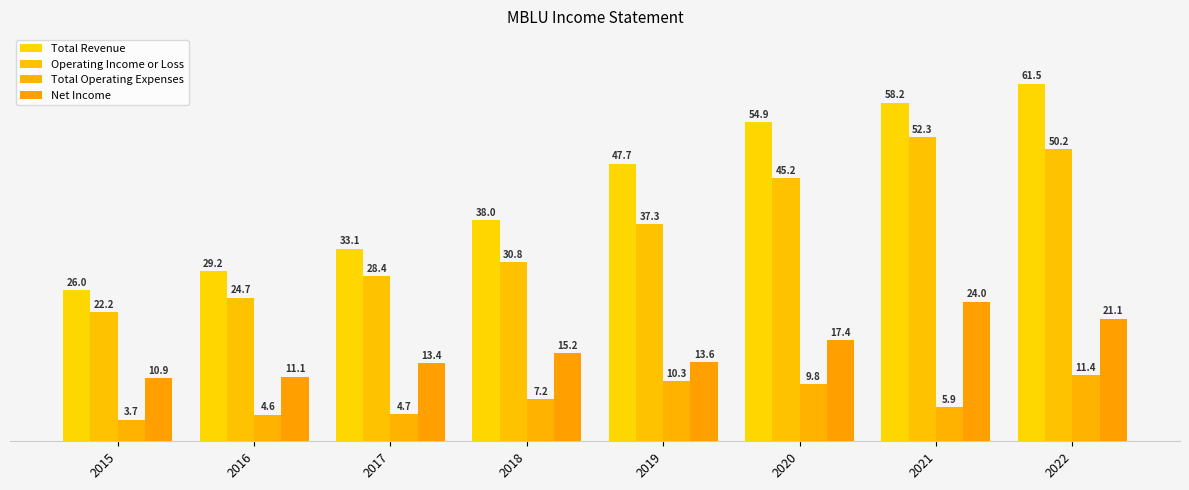

Reading left to right, transcribe all the data shown in this chart.

Total Revenue: 26000	29200	33100	38000	47700	54900	58200	61500
Operating Income or Loss: 22200	24700	28400	30800	37300	45200	52300	50200
Total Operating Expenses: 3700	4600	4700	7200	10300	9800	5900	11400
Net Income: 10900	11100	13400	15200	13600	17400	24000	21100